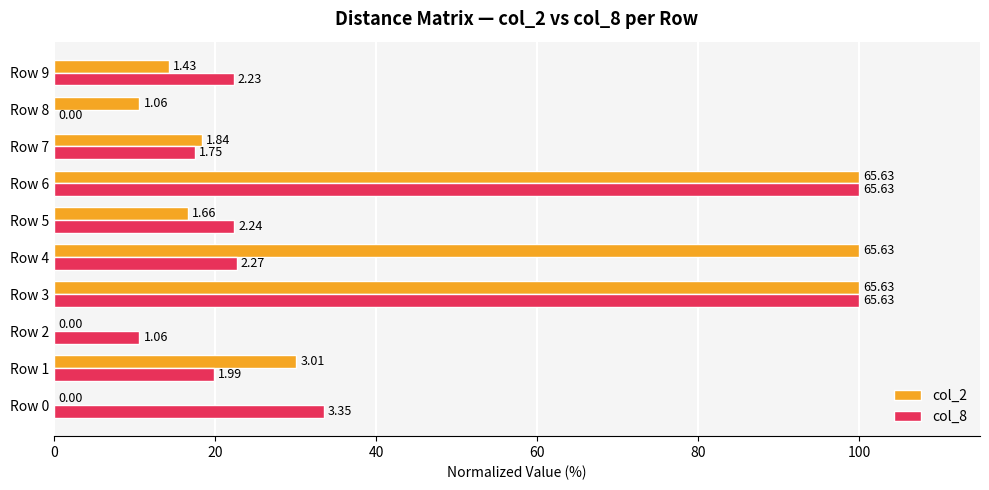

Rank the series by their average value, from lowest to highest.

col_8, col_2